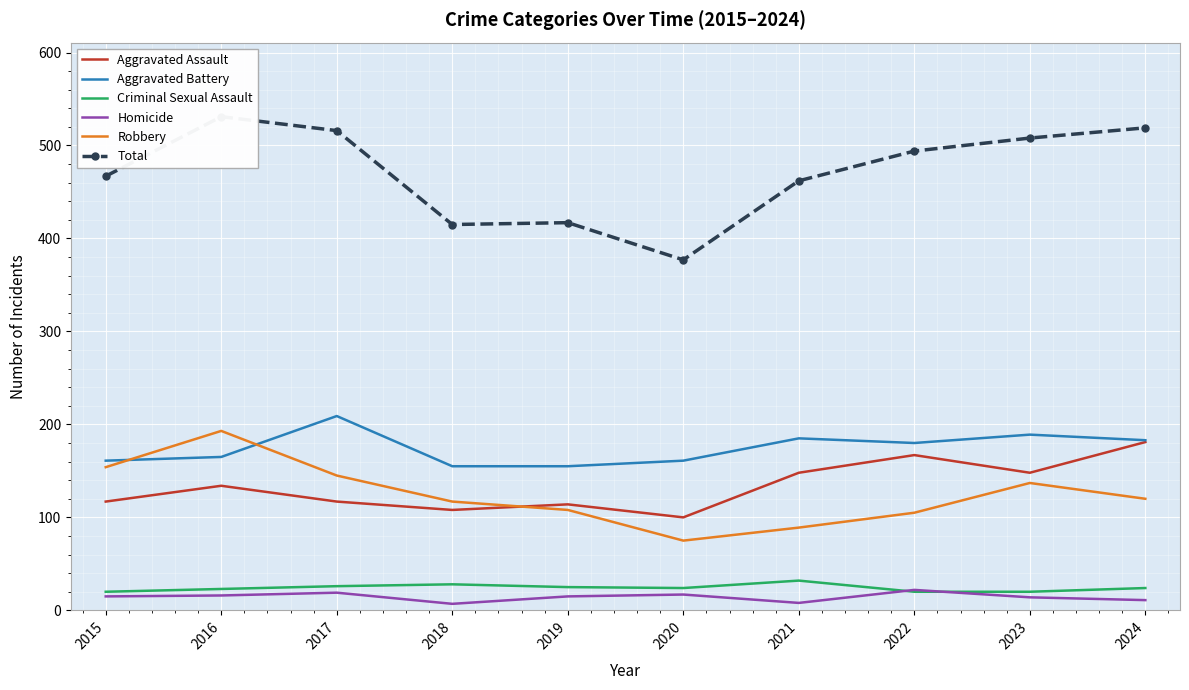

List the series in order of their peak value, highest first.

Total, Aggravated Battery, Robbery, Aggravated Assault, Criminal Sexual Assault, Homicide